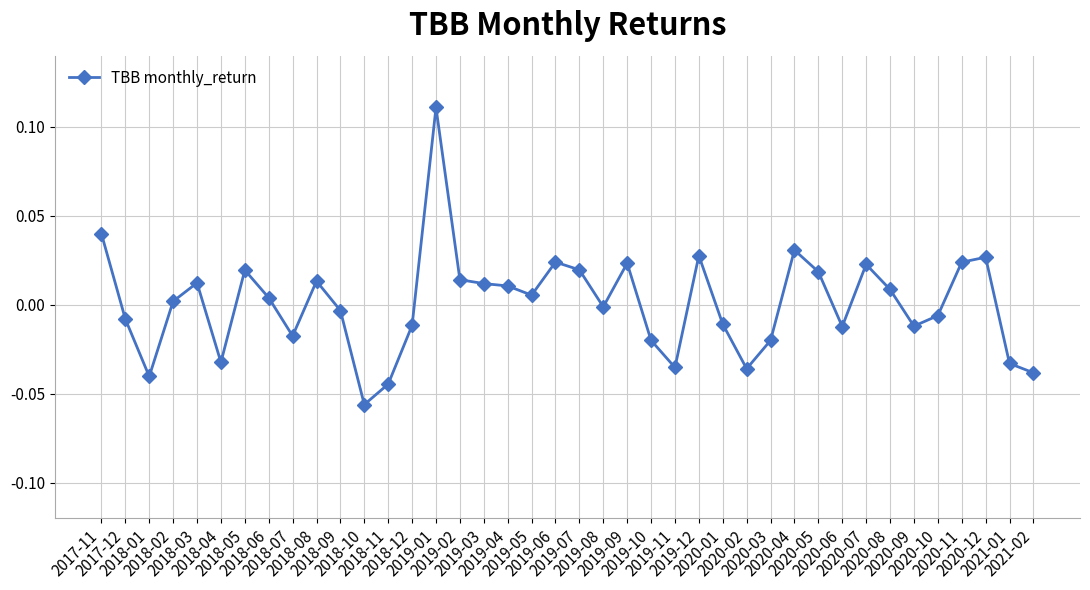

True or false: there are more than 0 points higher than both neighbors.

True